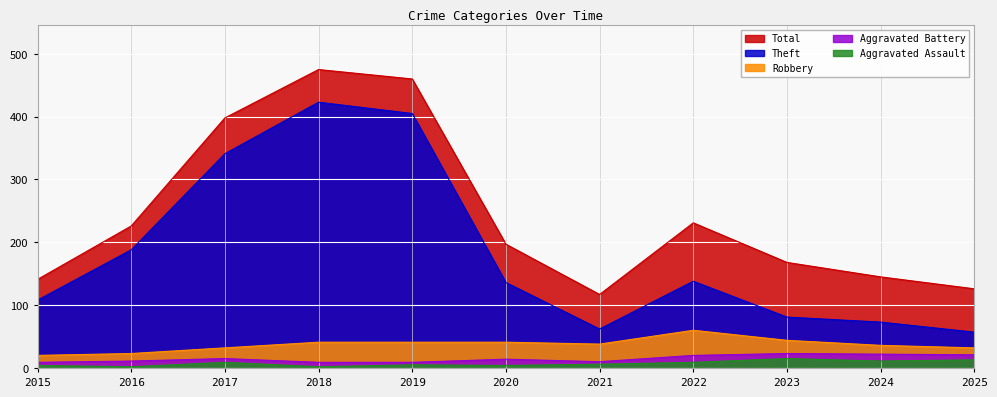

Which has a higher value, 2018 or 2024?

2018